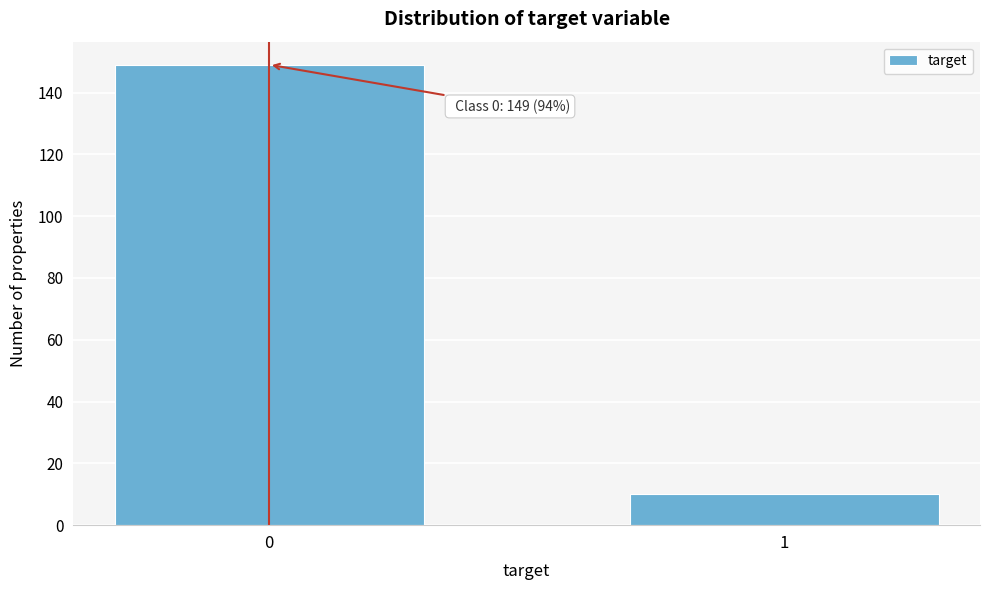

Reading right to left, what are all the values shown in this chart?

10	149